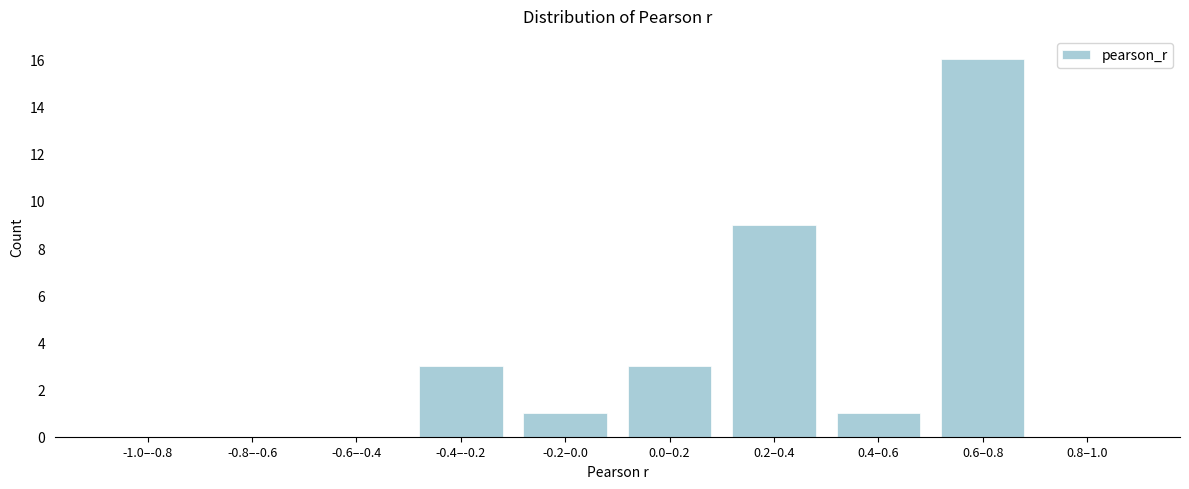

Reading left to right, extract all data points from this chart.

-1.0–-0.8=0	-0.8–-0.6=0	-0.6–-0.4=0	-0.4–-0.2=3	-0.2–0.0=1	0.0–0.2=3	0.2–0.4=9	0.4–0.6=1	0.6–0.8=16	0.8–1.0=0